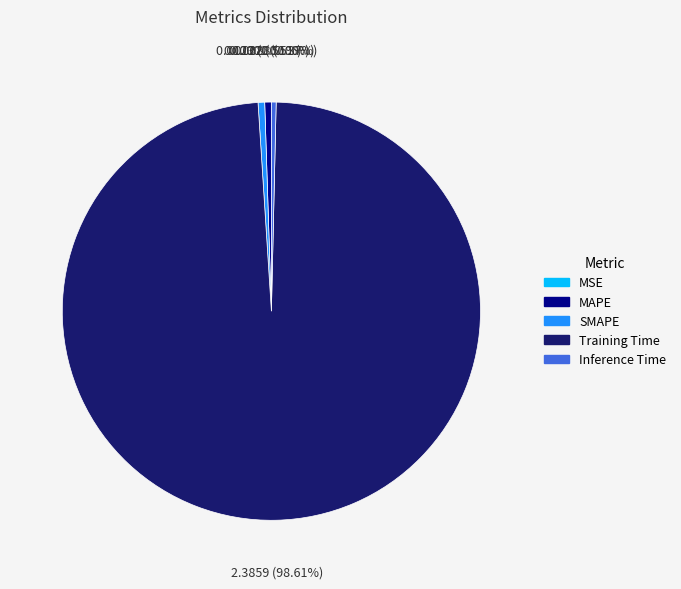

To the nearest percent, what percentage of the pie is MAPE?

1%